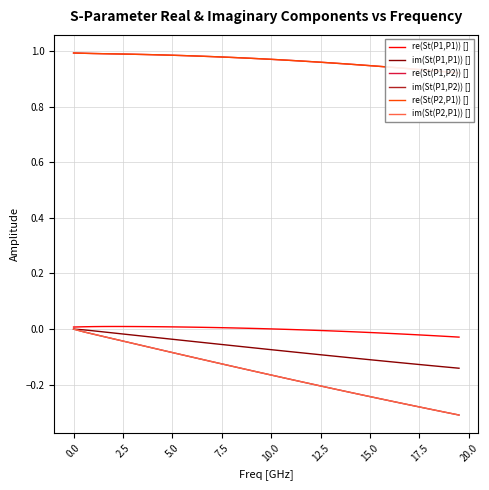

The im(St(P2,P1)) [] series shows -0.5 at 17.5. True or false?

False